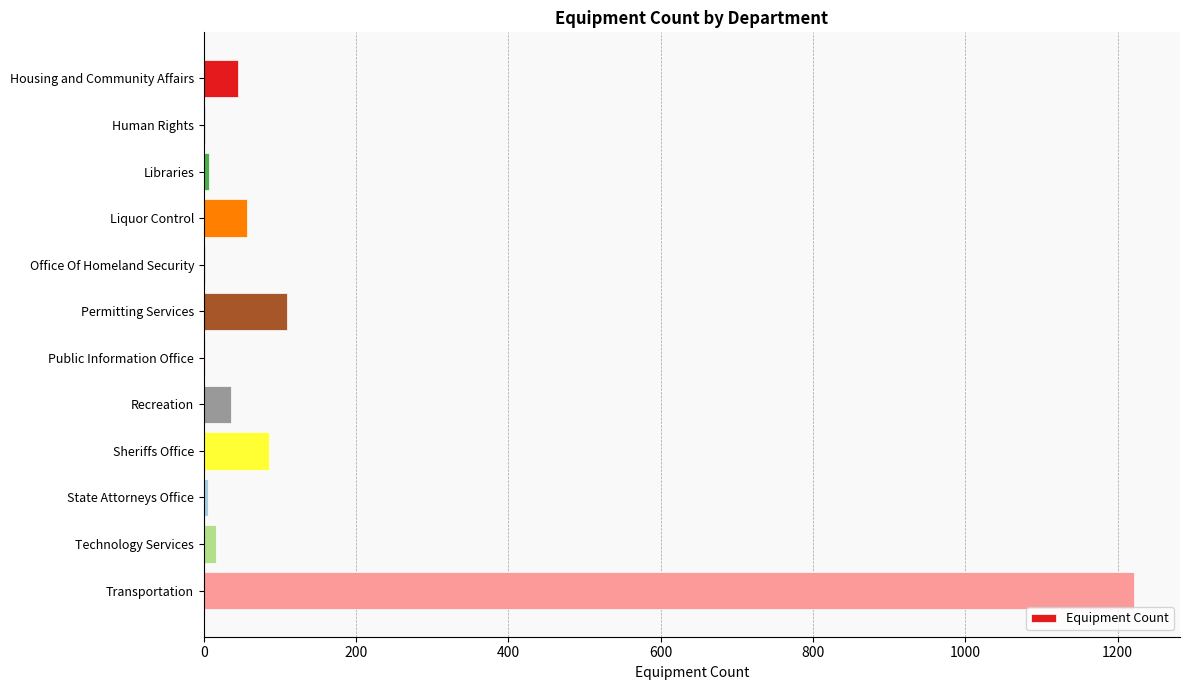

What is the sum of all values?

1582